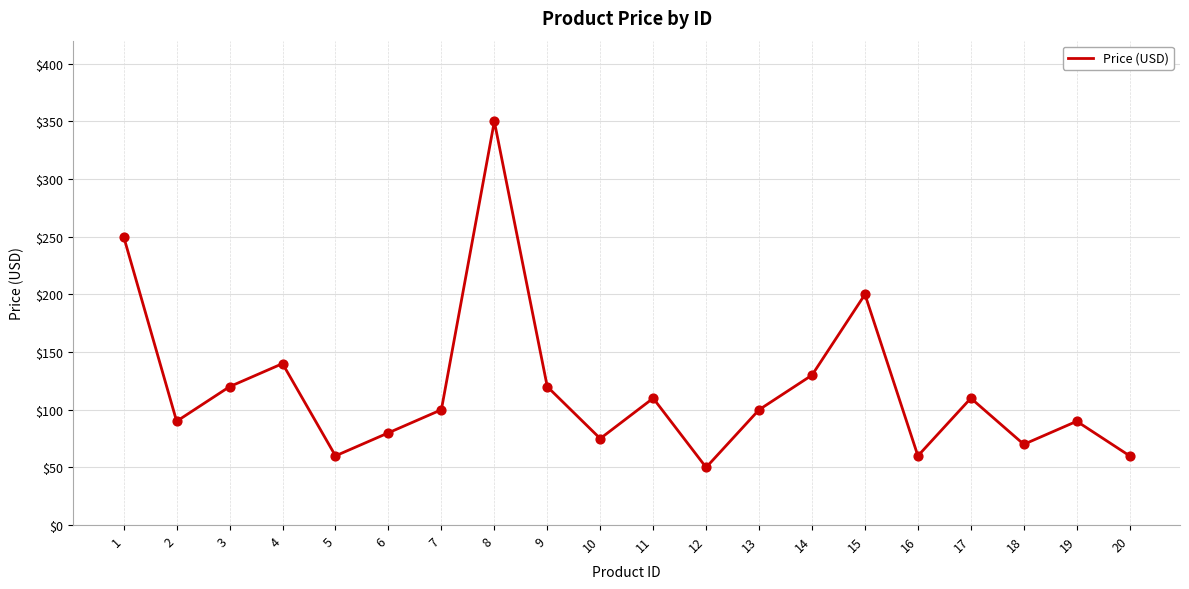

What is the ratio of the value at 4 to the value at 11?

1.3